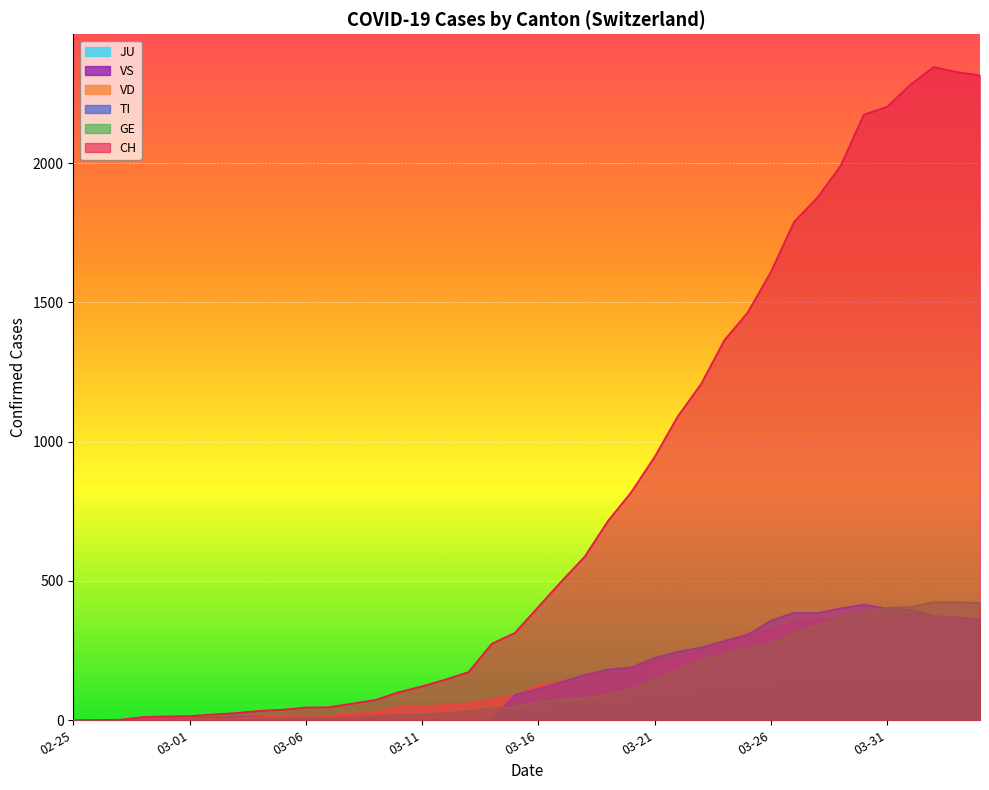

What is the difference between the VS values at 2020-03-06 and 2020-02-26?

11